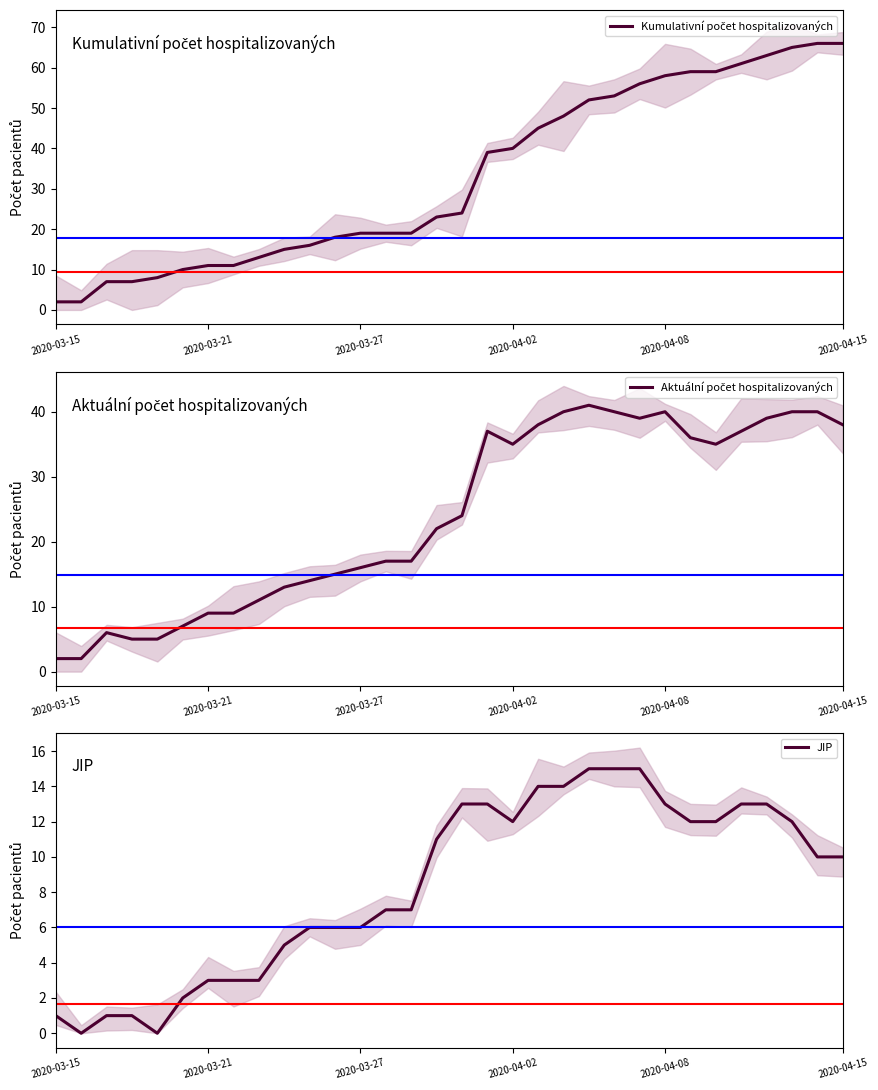

True or false: Aktuální počet hospitalizovaných and JIP cross at least once.

False